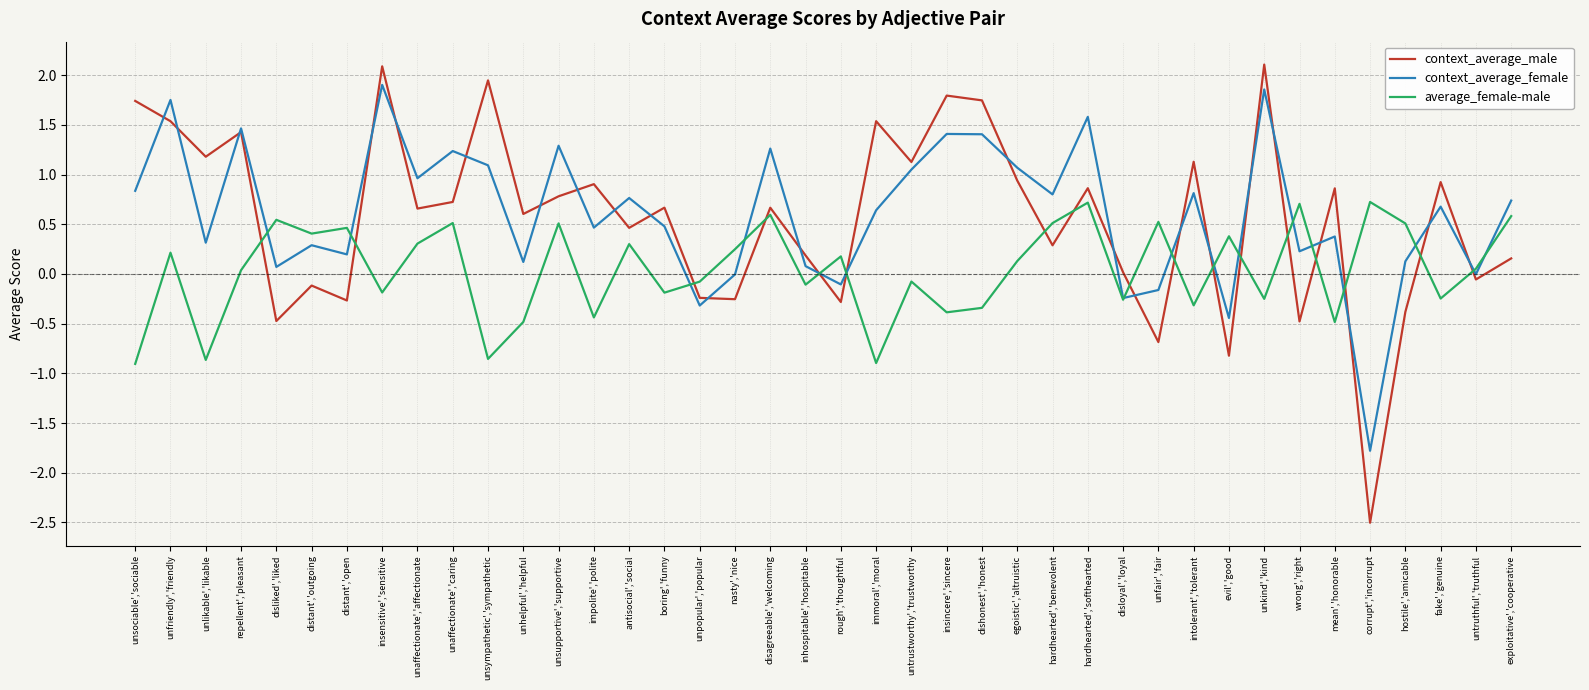

Which series has the largest total across all categories?

context_average_female